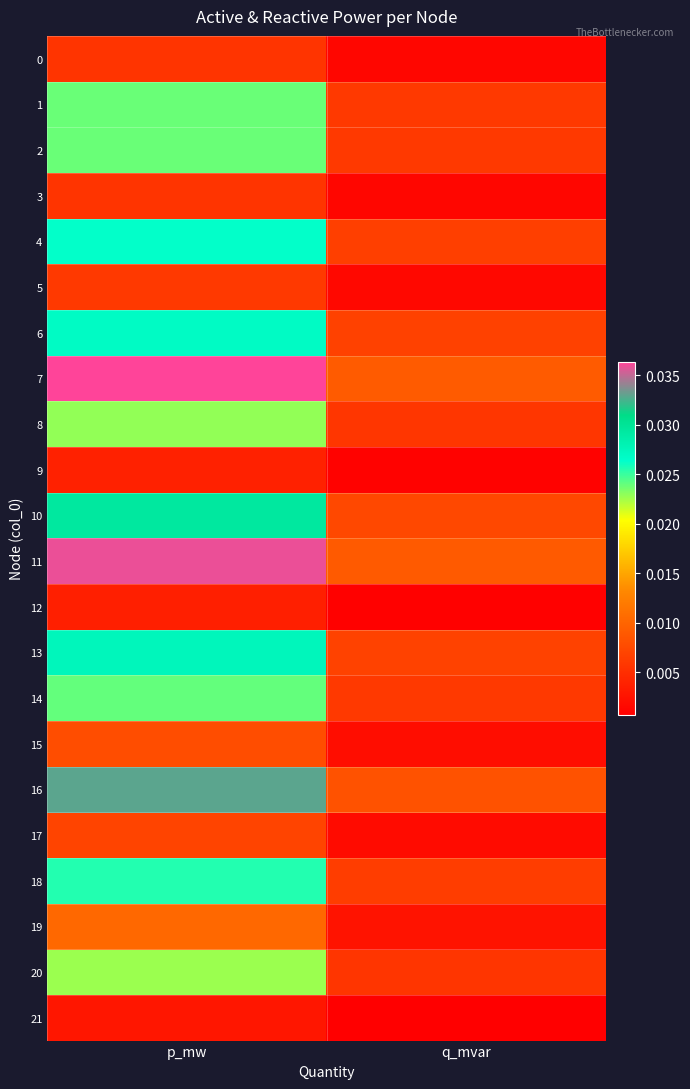

How many distinct data groups are displayed?

22